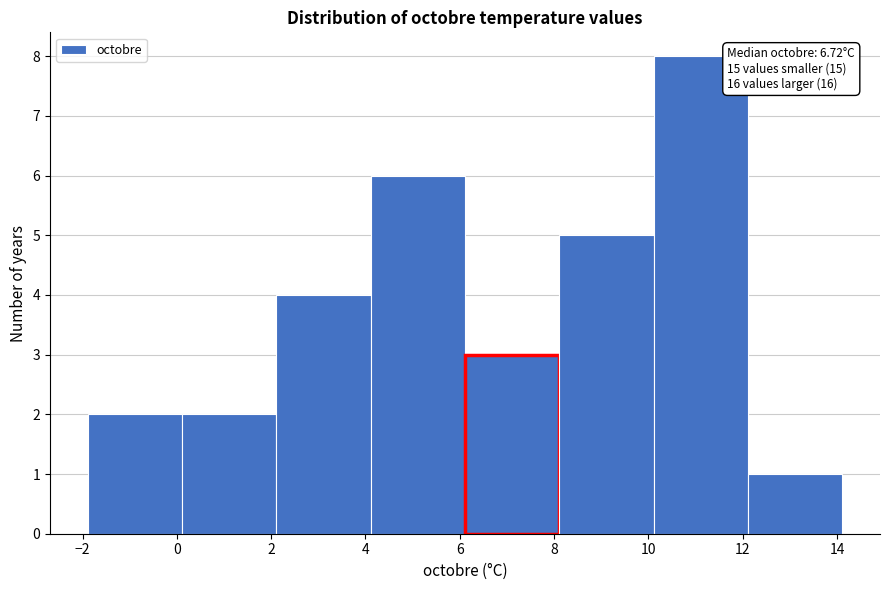

Which range on the x-axis has the tallest bar?

10.2 to 12.2